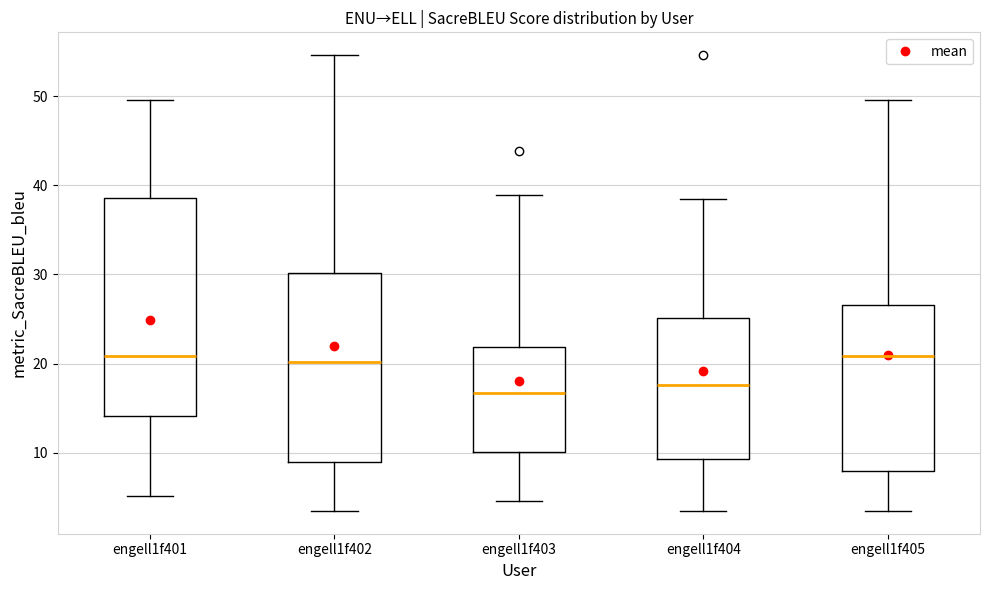

Where is the lower edge of the box for engell1f401 on the y-axis? The values are not printed on the chart, so give them approximately, as read against the axis.

14